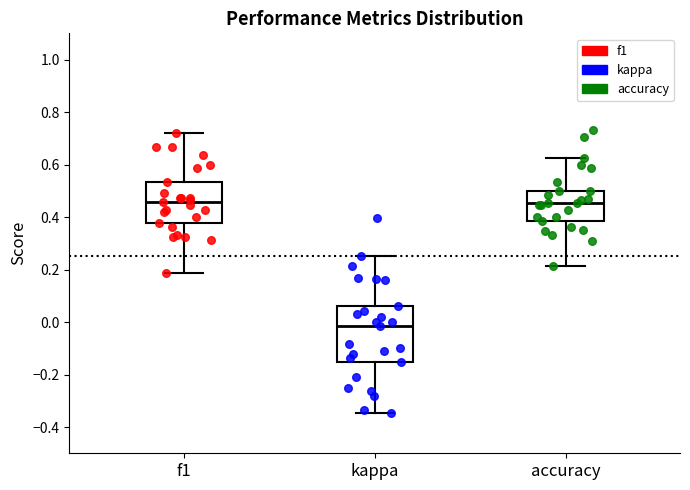

Reading left to right, transcribe this box plot: for each box, give where its median line is, the range the box spans, and where its two whiskers end, as read against the y-axis. The values are not printed on the chart, so give them approximately, as read against the axis.

f1: median 0.46, box 0.38 to 0.54, whiskers 0.18 to 0.72
kappa: median -0.02, box -0.16 to 0.06, whiskers -0.34 to 0.26
accuracy: median 0.46, box 0.38 to 0.50, whiskers 0.22 to 0.62